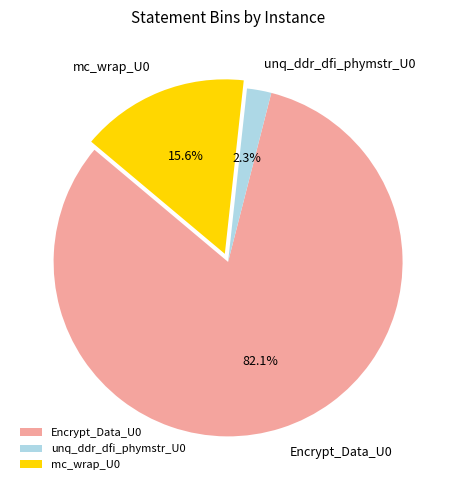

To the nearest percent, what portion does mc_wrap_U0 represent?

16%